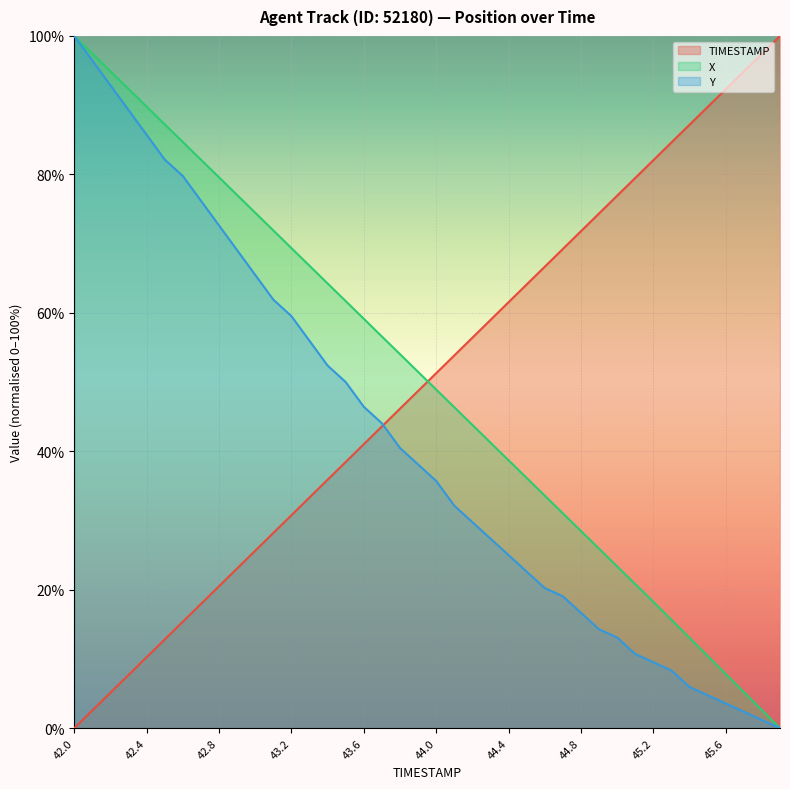

What is the sum of the X values at 45.6 and 45.4?

20.9